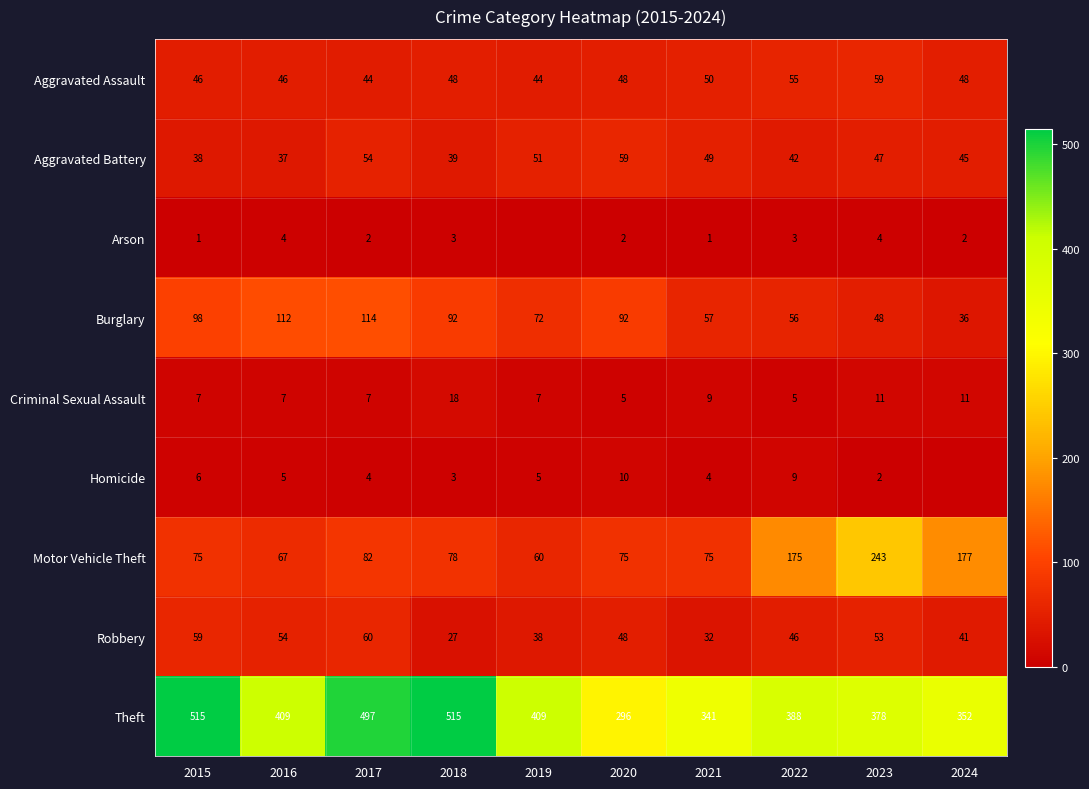

Is it true that Robbery equals 41 at 2024?

True